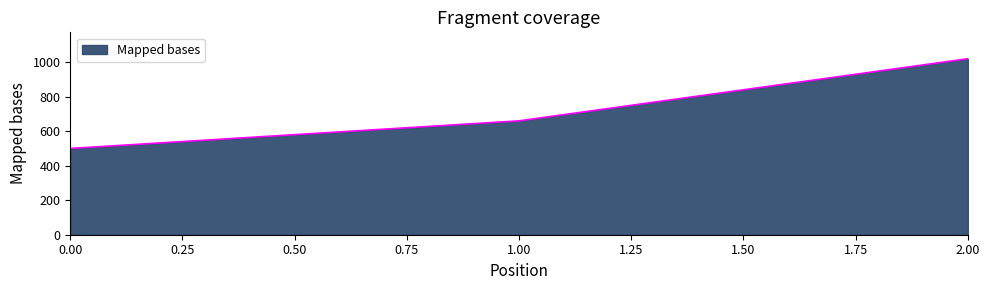

Reading left to right, list all the values displayed in this chart.

500	660	1020